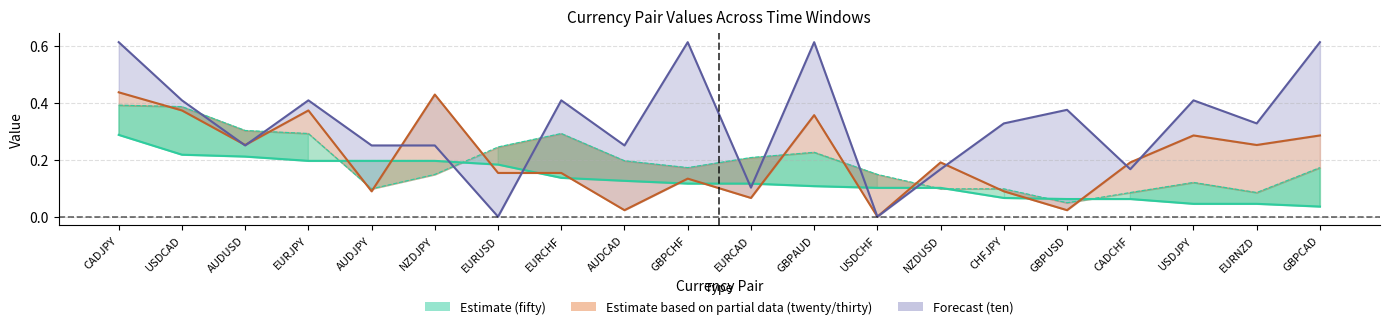

At which label is fifty closest to 0?

GBPCAD